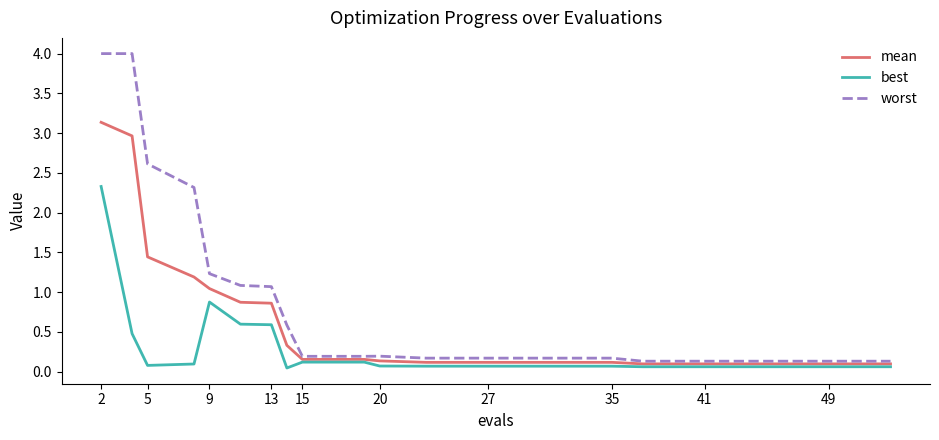

Which series has the largest total across all categories?

worst